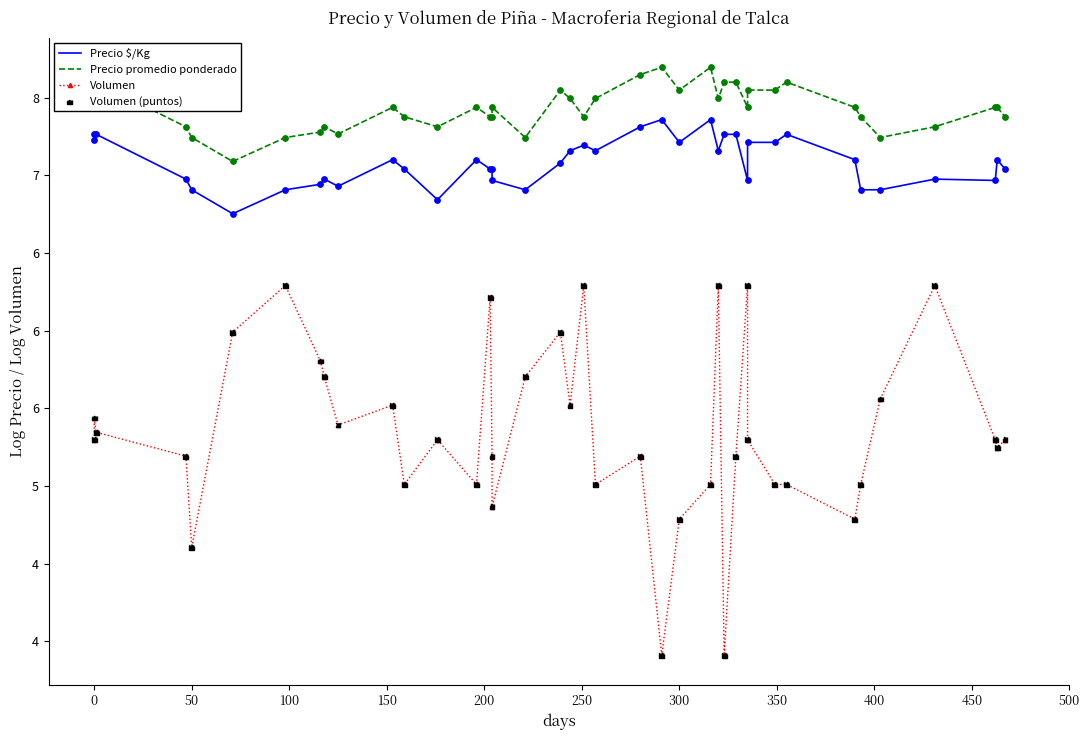

Which series has the largest Y range (max minus min)?

Volumen